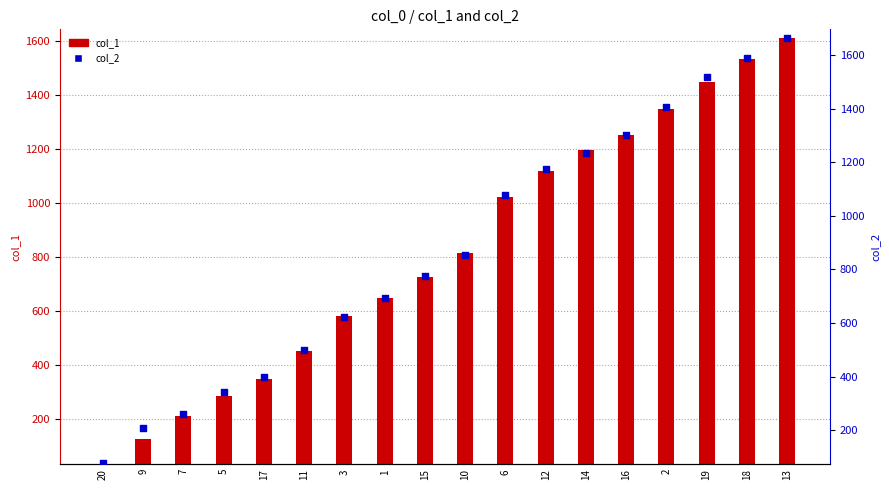

At how many categories does at least one series exceed 1049?

8